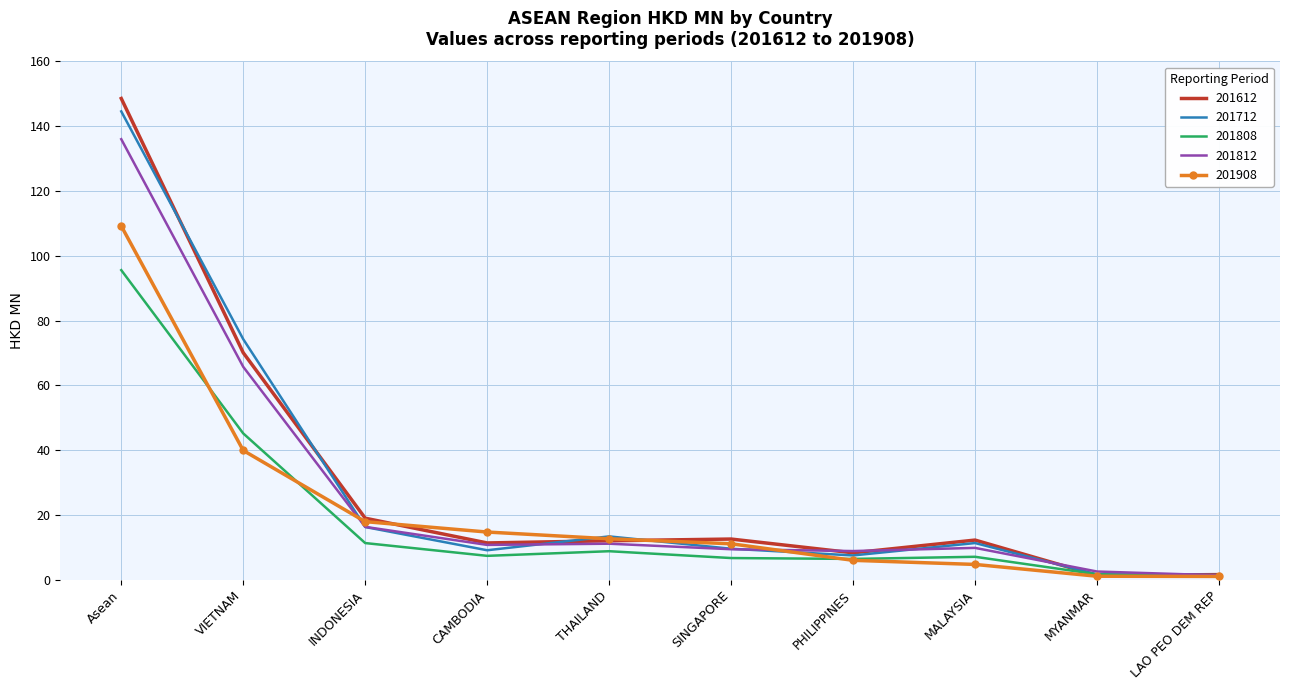

At how many categories does at least one series exceed 52?

2